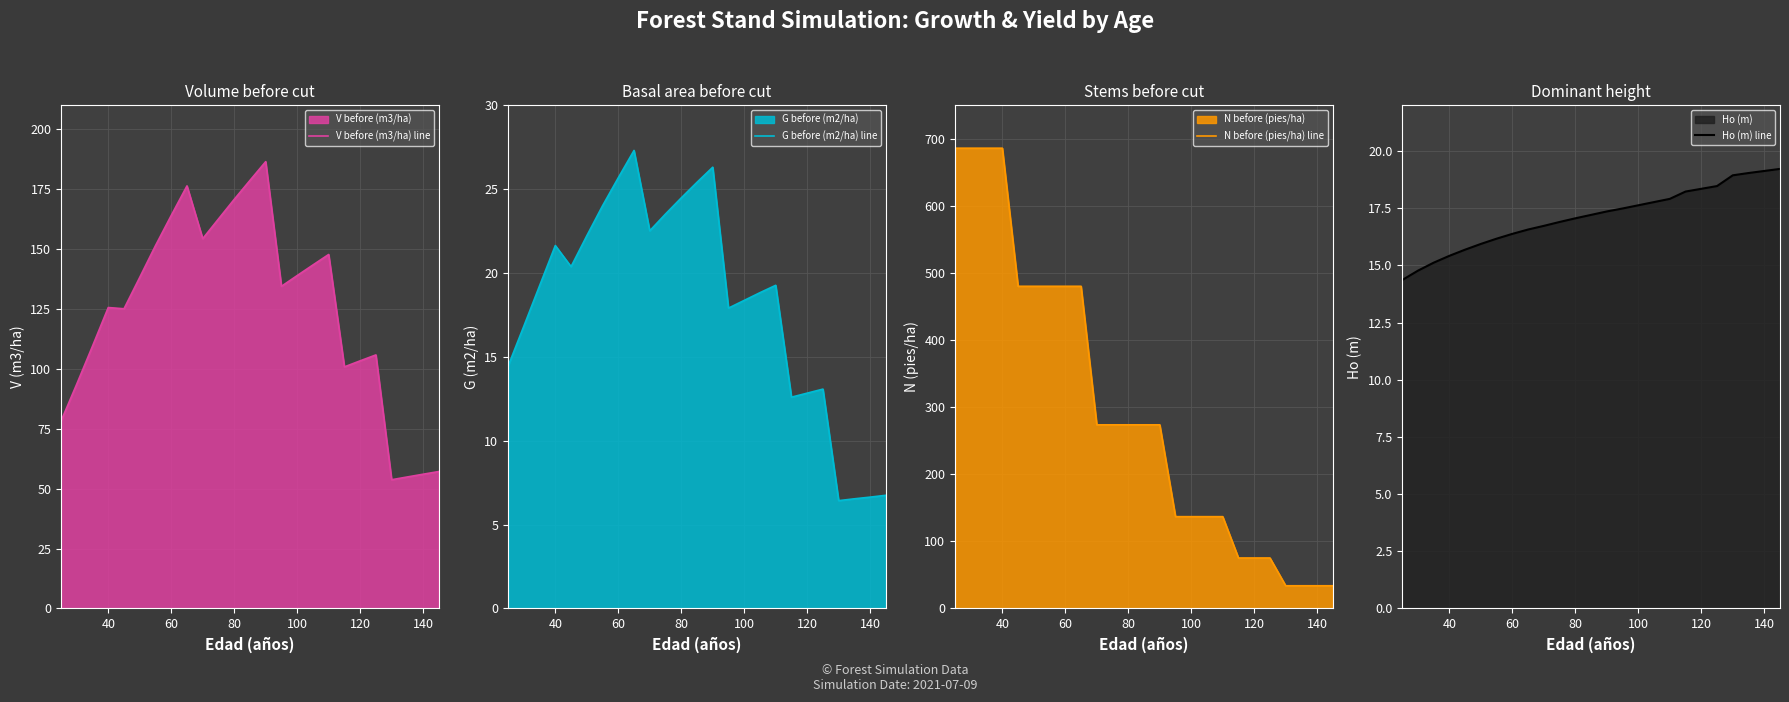

Which series has the largest range (max minus min)?

N before (pies/ha) line